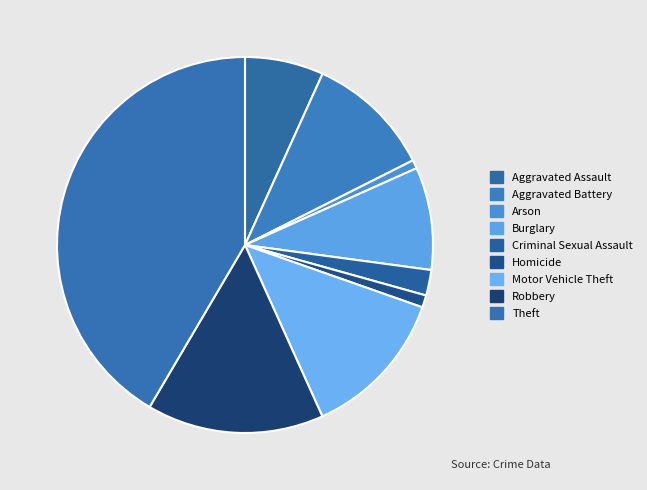

To the nearest percent, what percentage of the pie is Theft?

42%